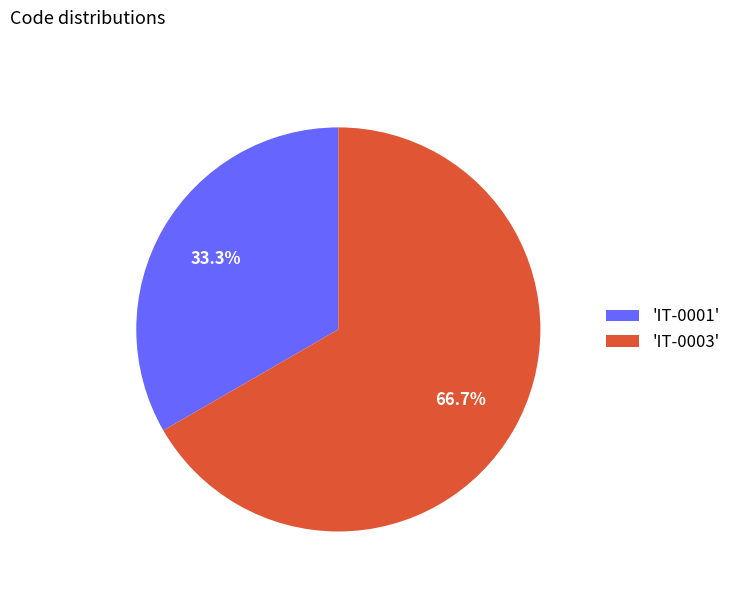

Count the number of slices in the pie.

2